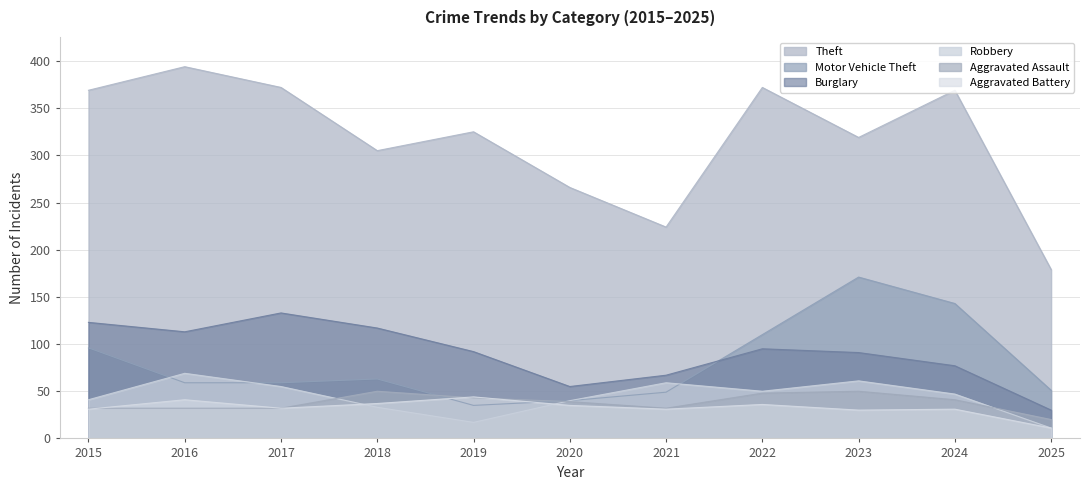

At which label does Theft first exceed 325?

2015